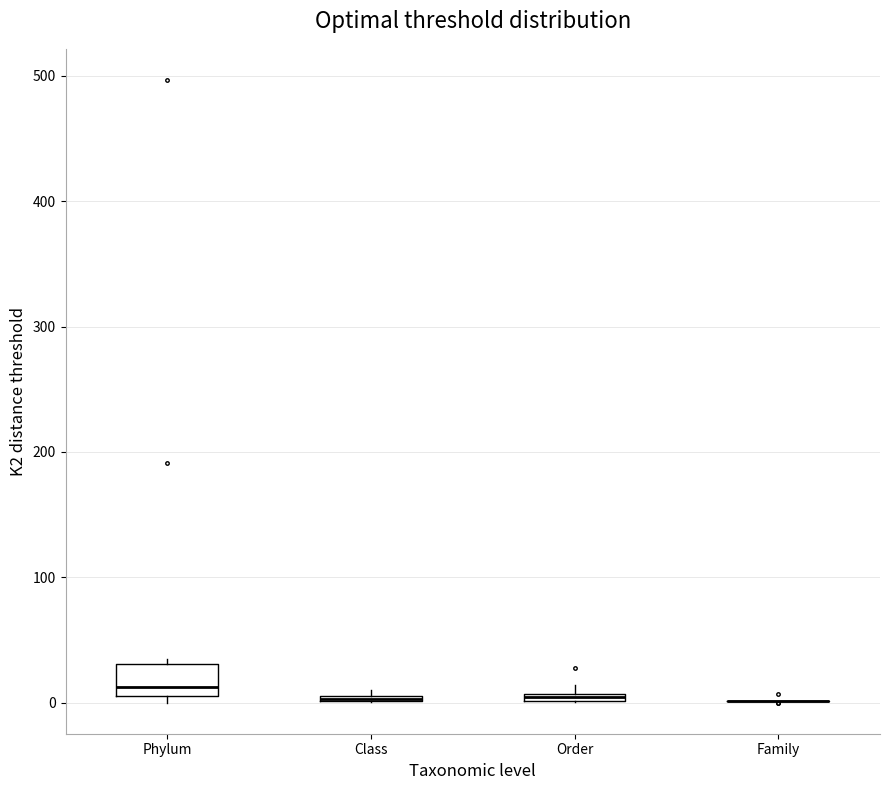

Which box is the tallest, from its lower edge to its upper edge?

Phylum